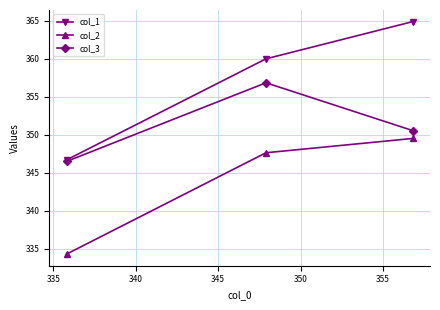

What is the value of the col_1 point at the 2nd from the left?

360.0